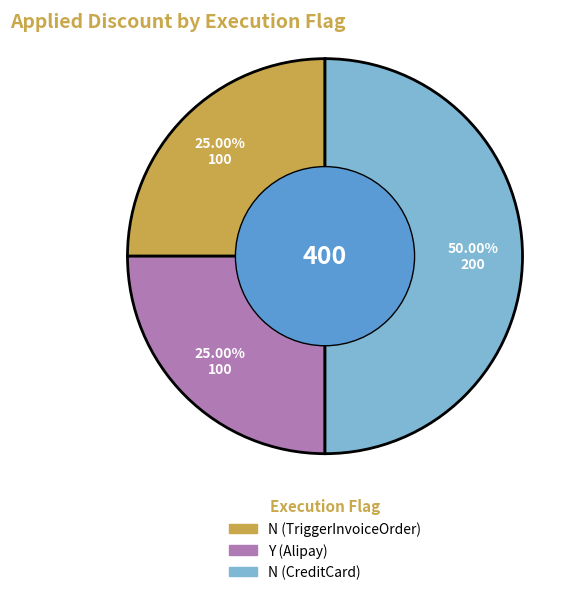

Between N (TriggerInvoiceOrder) and N (CreditCard), which is larger?

N (CreditCard)